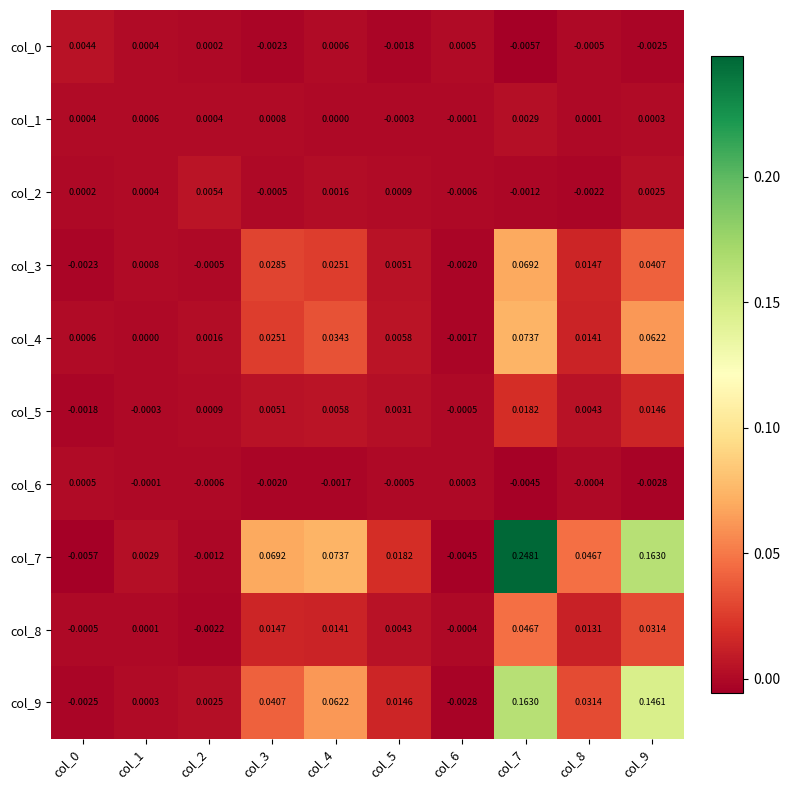

Is the value of col_4 at col_1 greater than the value of col_6 at col_6?

No